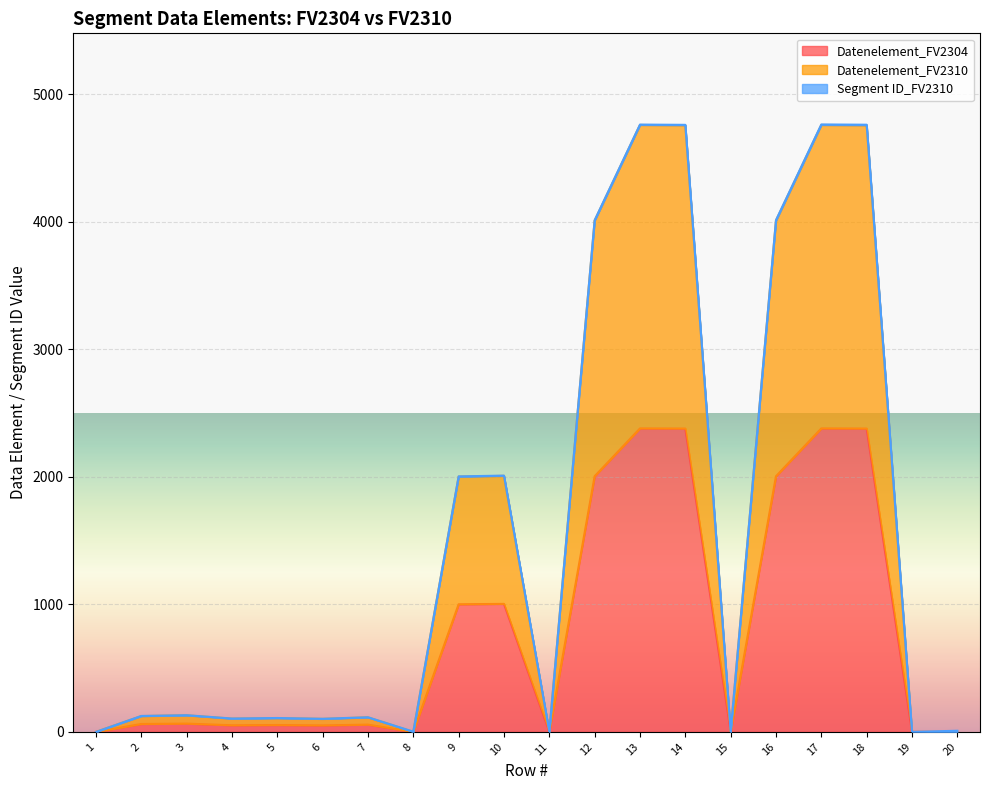

True or false: Datenelement_FV2304 and Datenelement_FV2310 cross at least once.

False